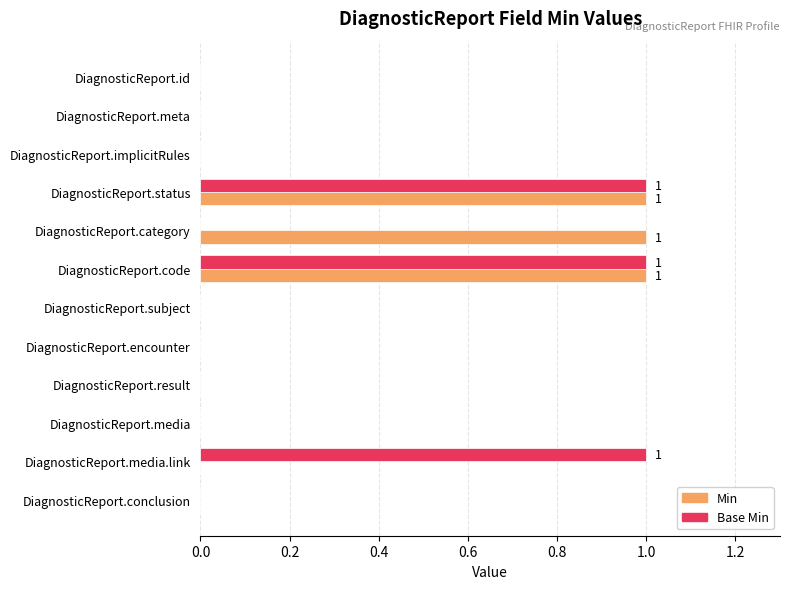

What is the sum of all Min values?

3